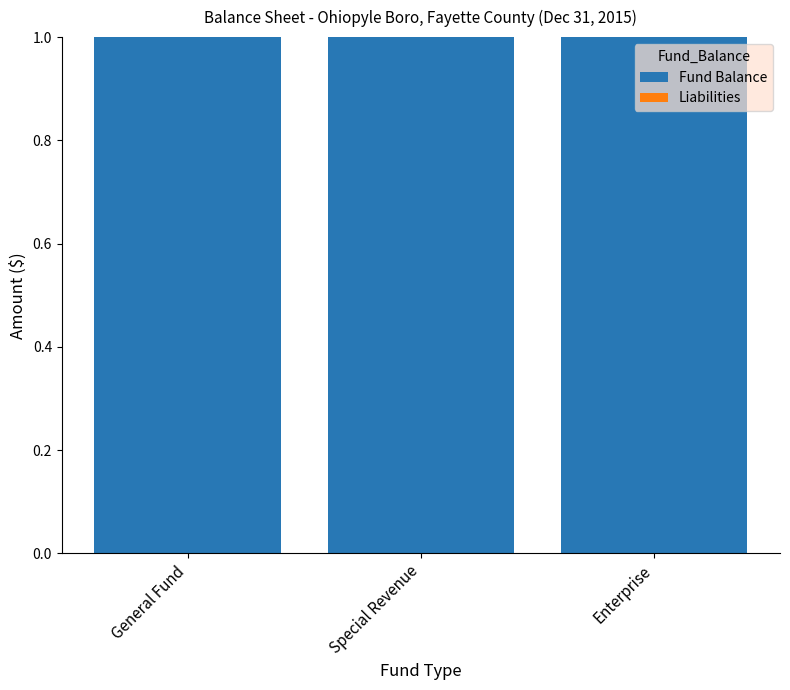

What are all the series names shown in the legend?

Fund Balance, Liabilities